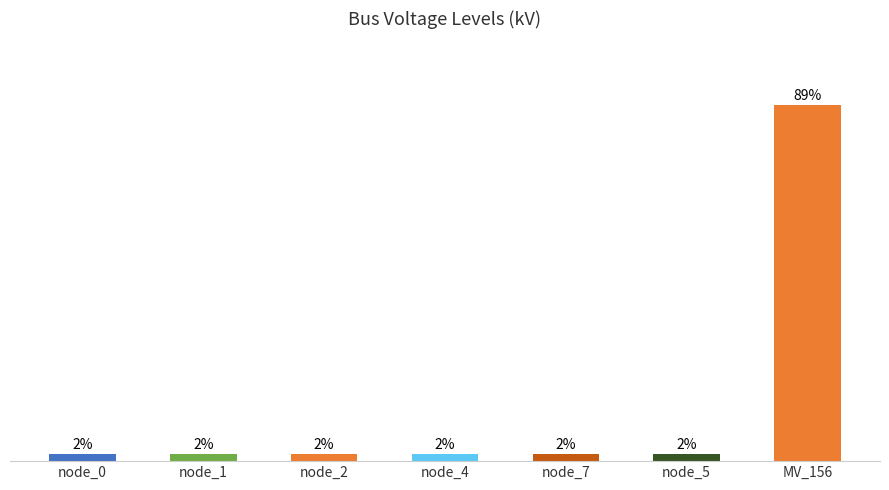

List the labels in order of value, largest first.

MV_156, node_0, node_1, node_2, node_4, node_7, node_5